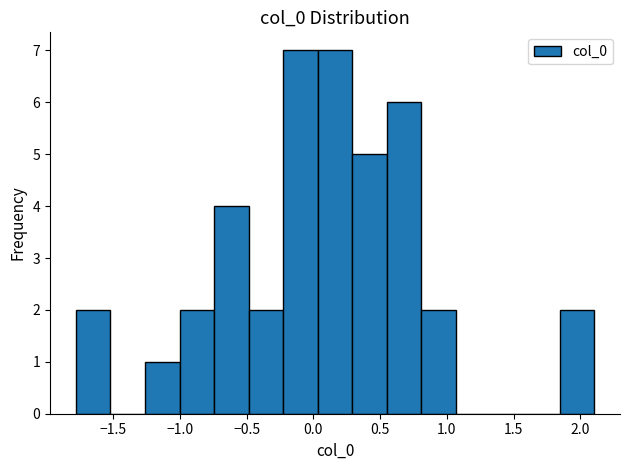

Reading left to right, list every bar in this chart as the range it spans on the x-axis followed by its height. Neither the bar edges nor the heights are printed on the chart, so give them approximately, as read against the axes.

-1.80 to -1.50: 2
-1.50 to -1.25: 0
-1.25 to -1.00: 1
-1.00 to -0.75: 2
-0.75 to -0.50: 4
-0.50 to -0.25: 2
-0.25 to 0.05: 7
0.05 to 0.30: 7
0.30 to 0.55: 5
0.55 to 0.80: 6
0.80 to 1.05: 2
1.05 to 1.35: 0
1.35 to 1.60: 0
1.60 to 1.85: 0
1.85 to 2.10: 2